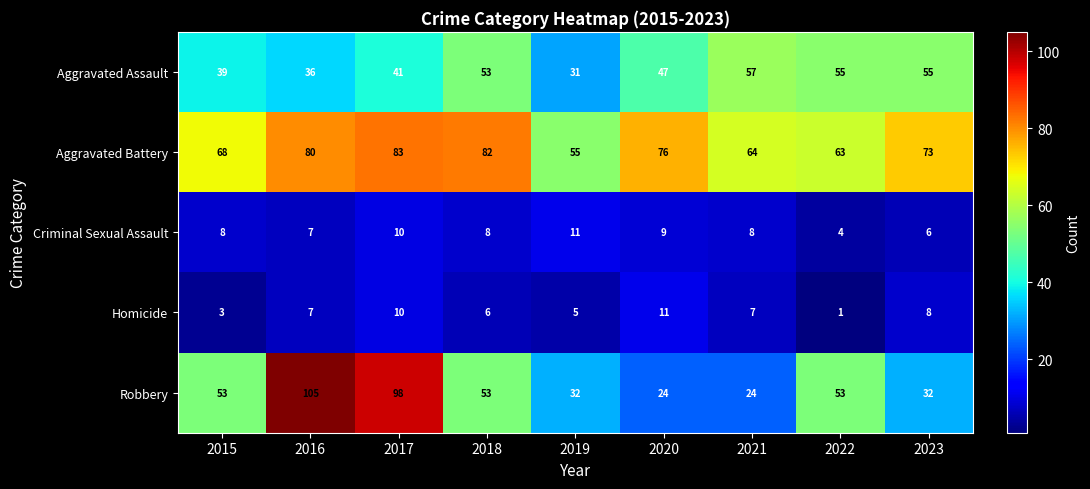

True or false: Aggravated Battery has a value of 83 at 2017.

True